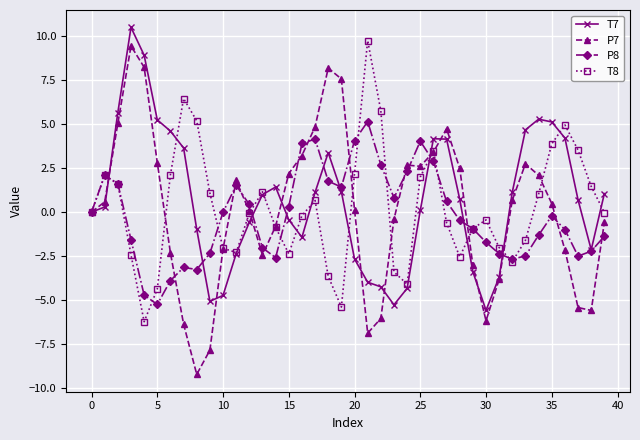

True or false: T7 has more than 1 interior local peaks.

True